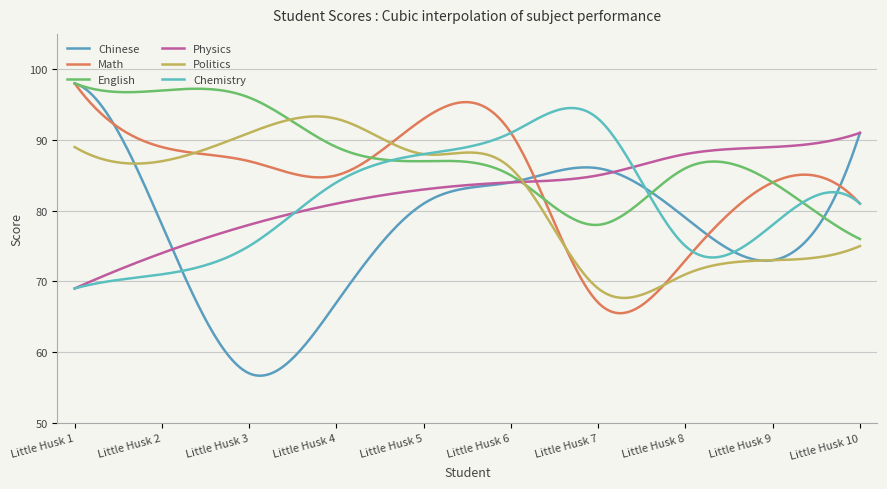

Count the number of categories in the chart.

300